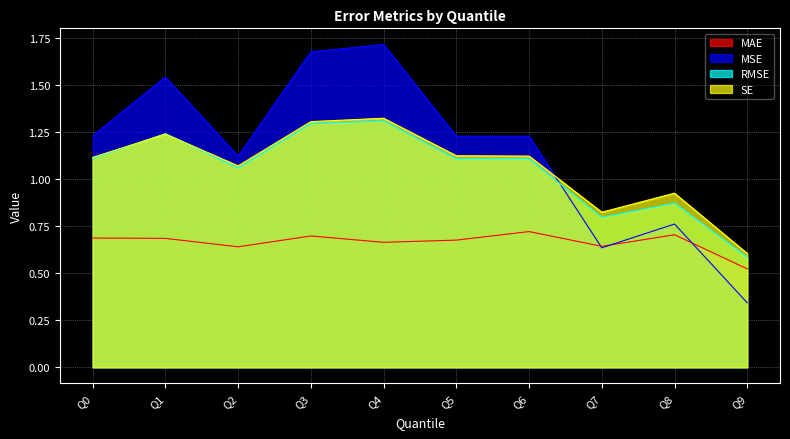

Which series changed the most between Q2 and Q6?

MSE